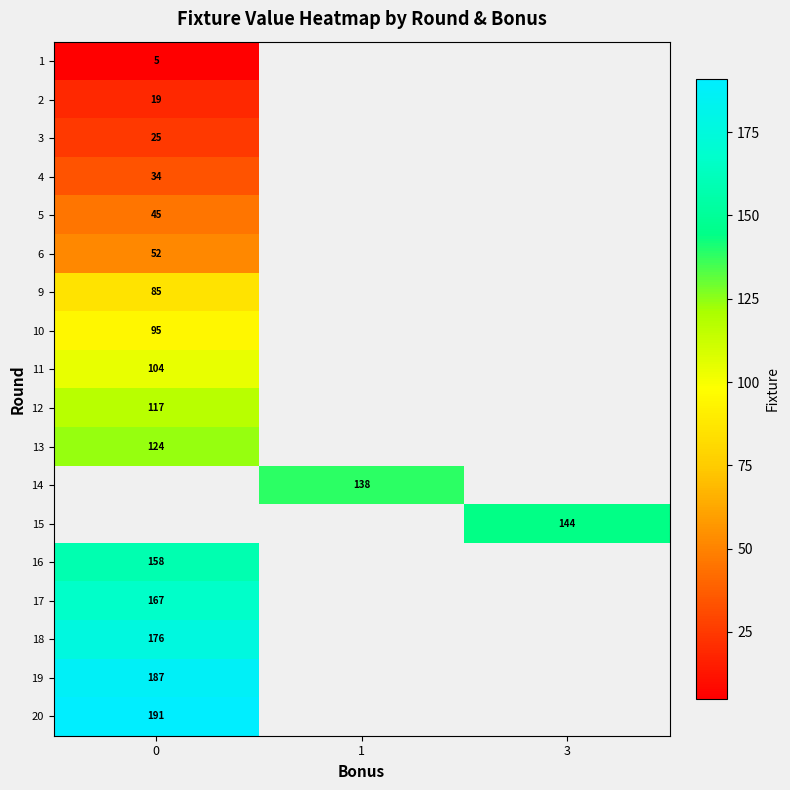

The 5 series shows 61 at 0. True or false?

False